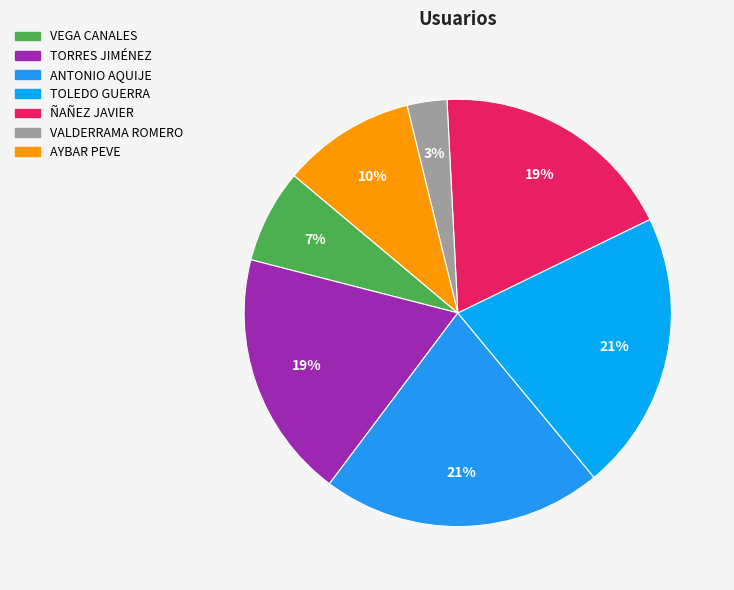

To the nearest percent, what percentage of the pie is ANTONIO AQUIJE?

21%